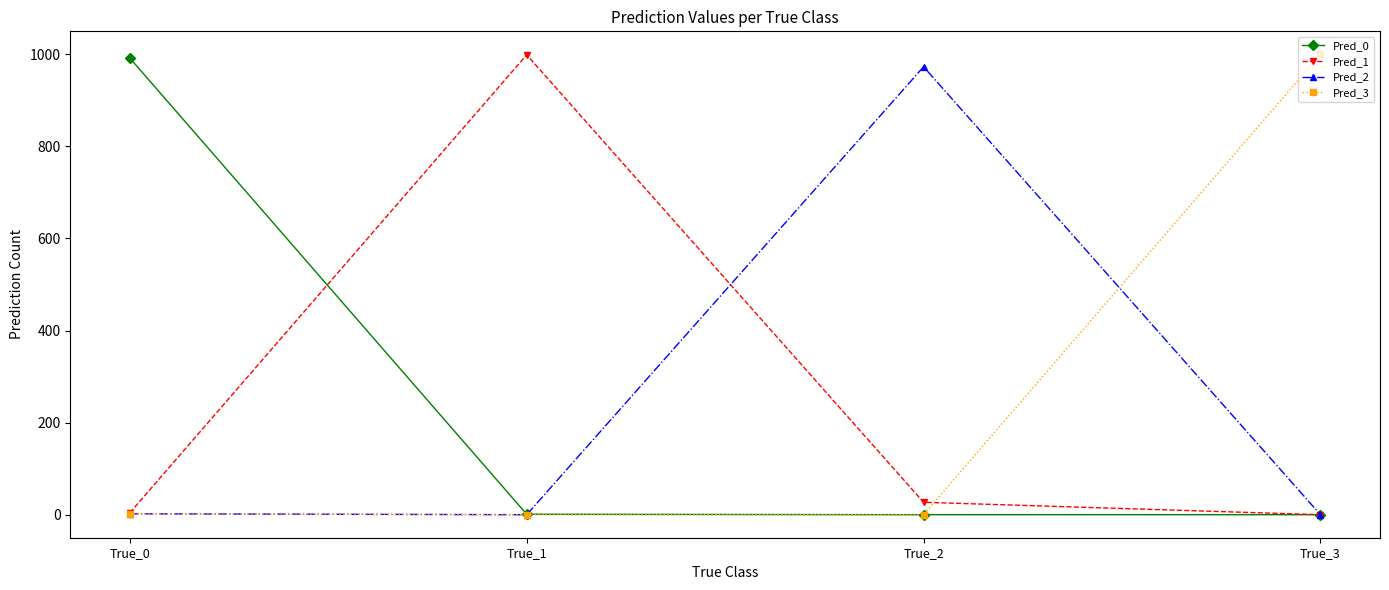

Which category has the highest value in the Pred_0 series?

True_0